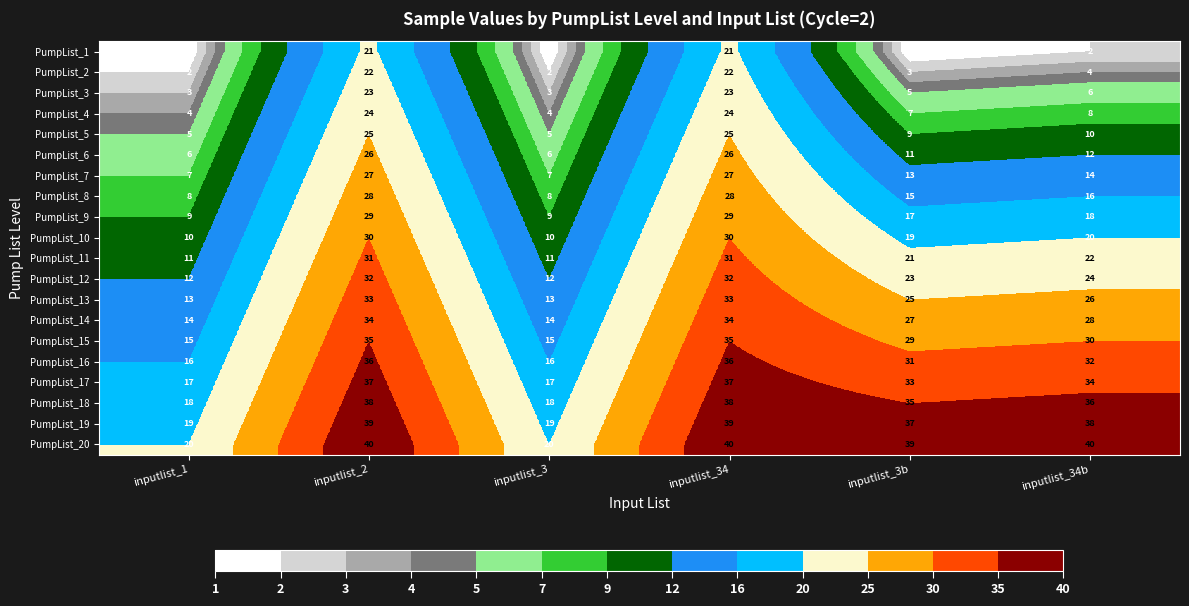

How many data points does each series have?

6